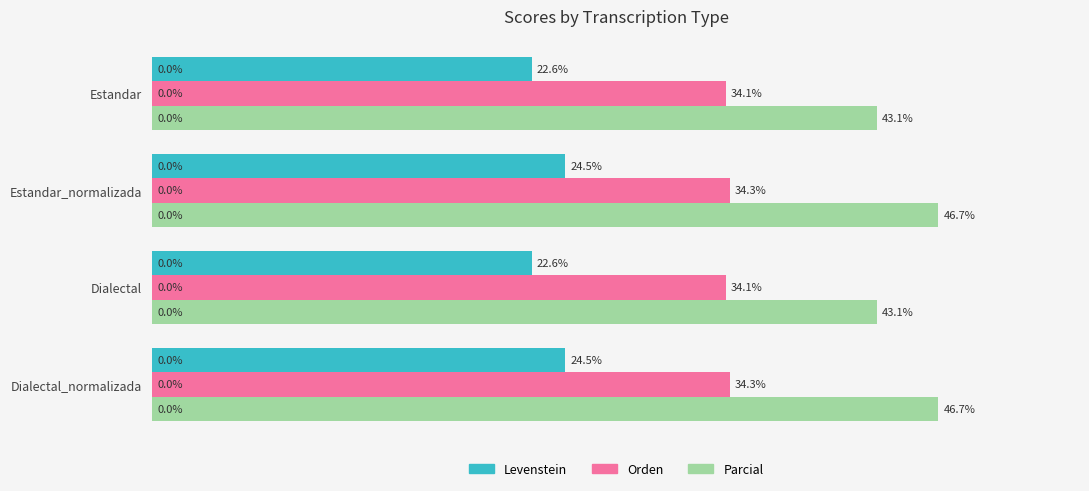

Is the value of Levenstein at Estandar_normalizada greater than the value of Parcial at Dialectal_normalizada?

No